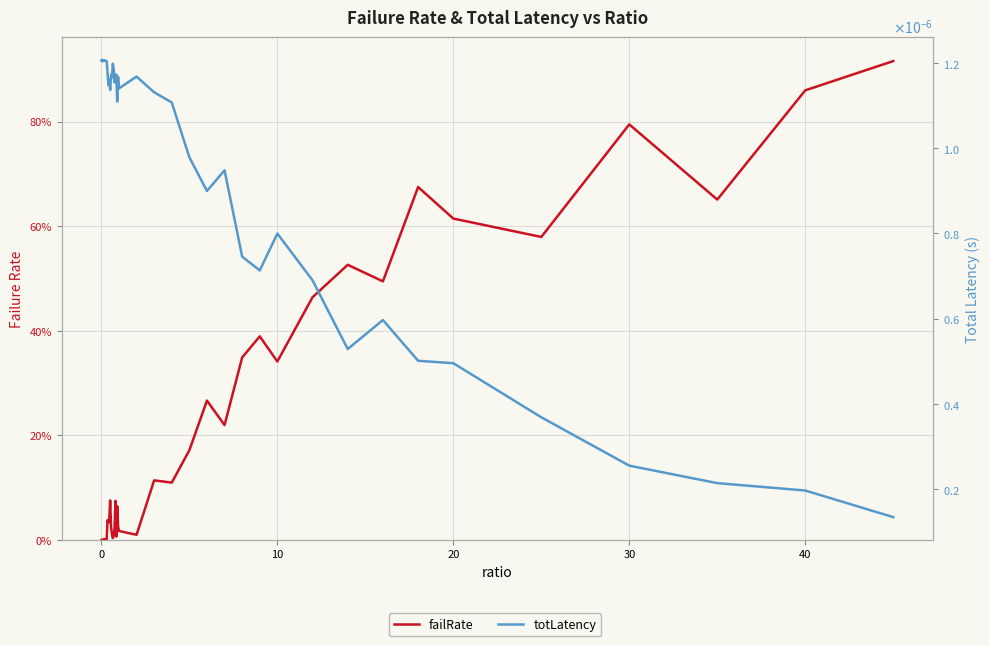

The failRate series shows 0.2 at 28. True or false?

False